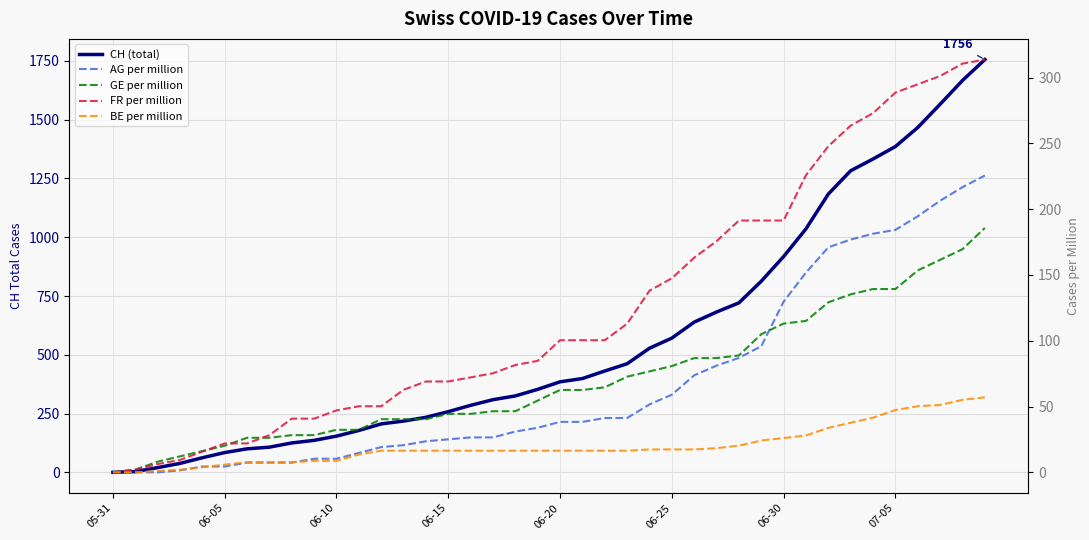

What is the sum of all CH (total) values?

22422.0